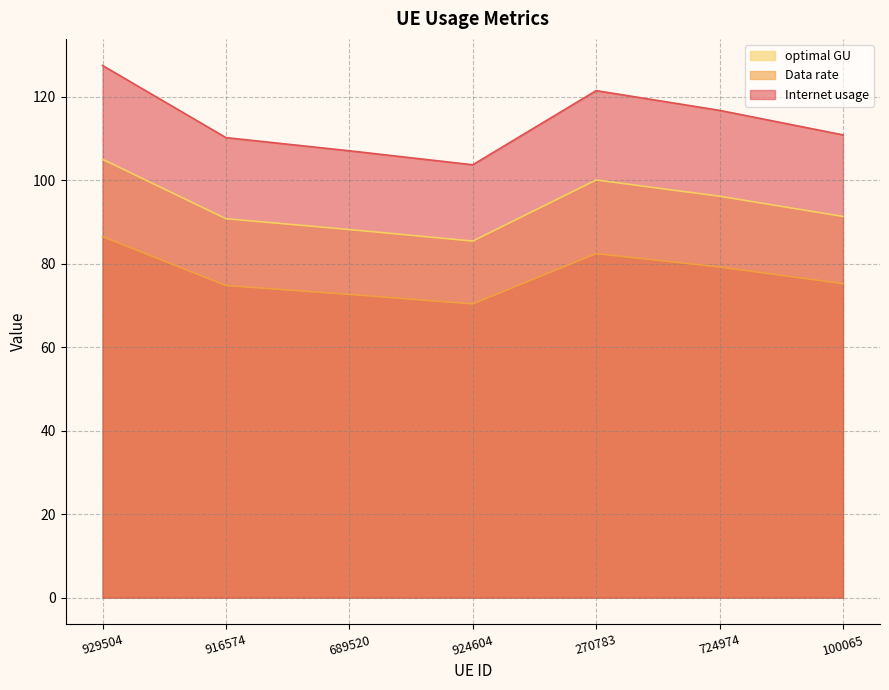

Where is optimal GU nearest to the value 115?

724974